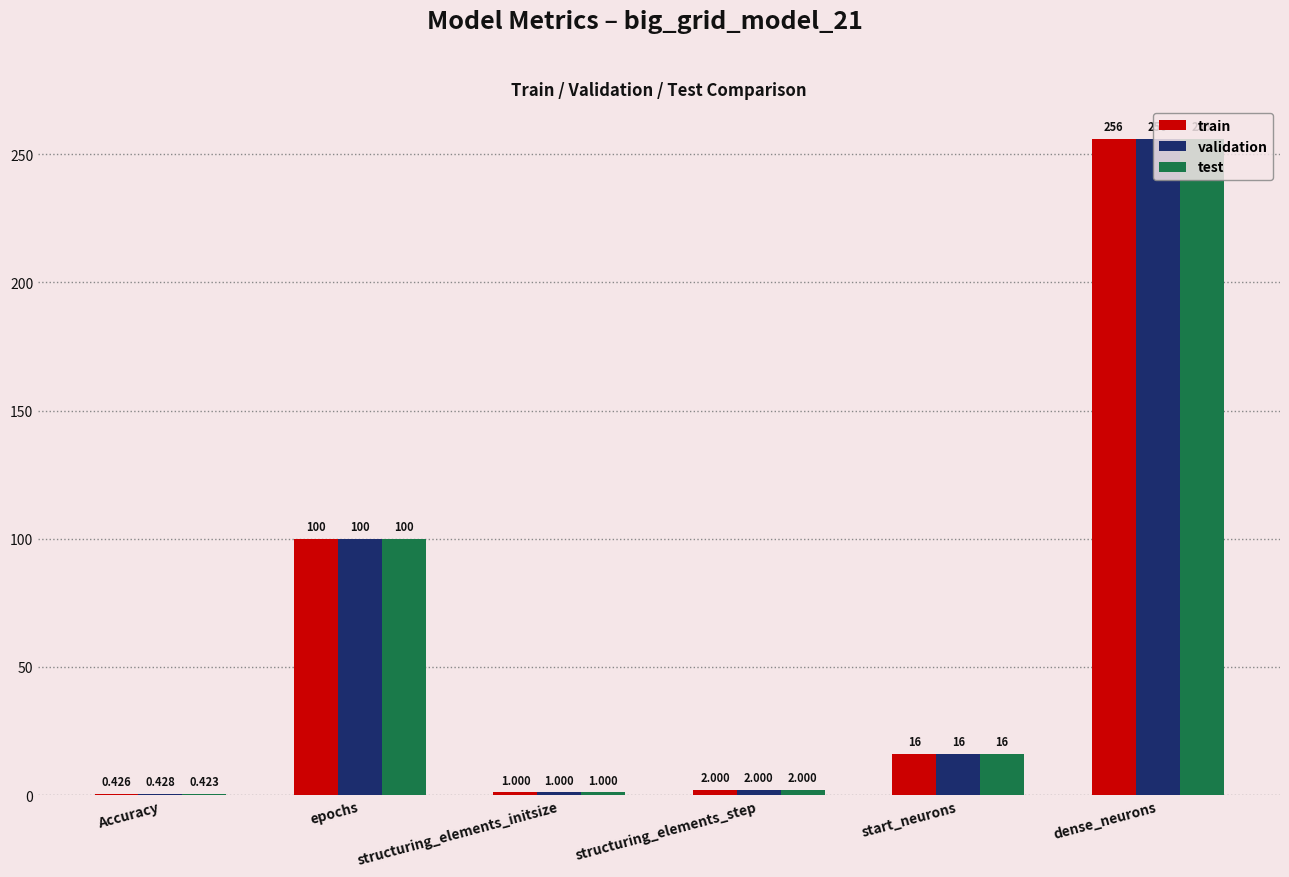

At which category is the sum across all series the highest?

dense_neurons